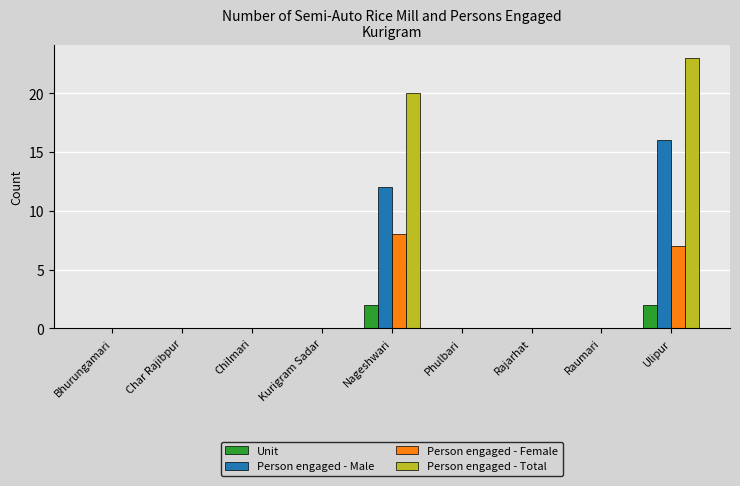

What is the sum of all Person engaged - Male values?

28